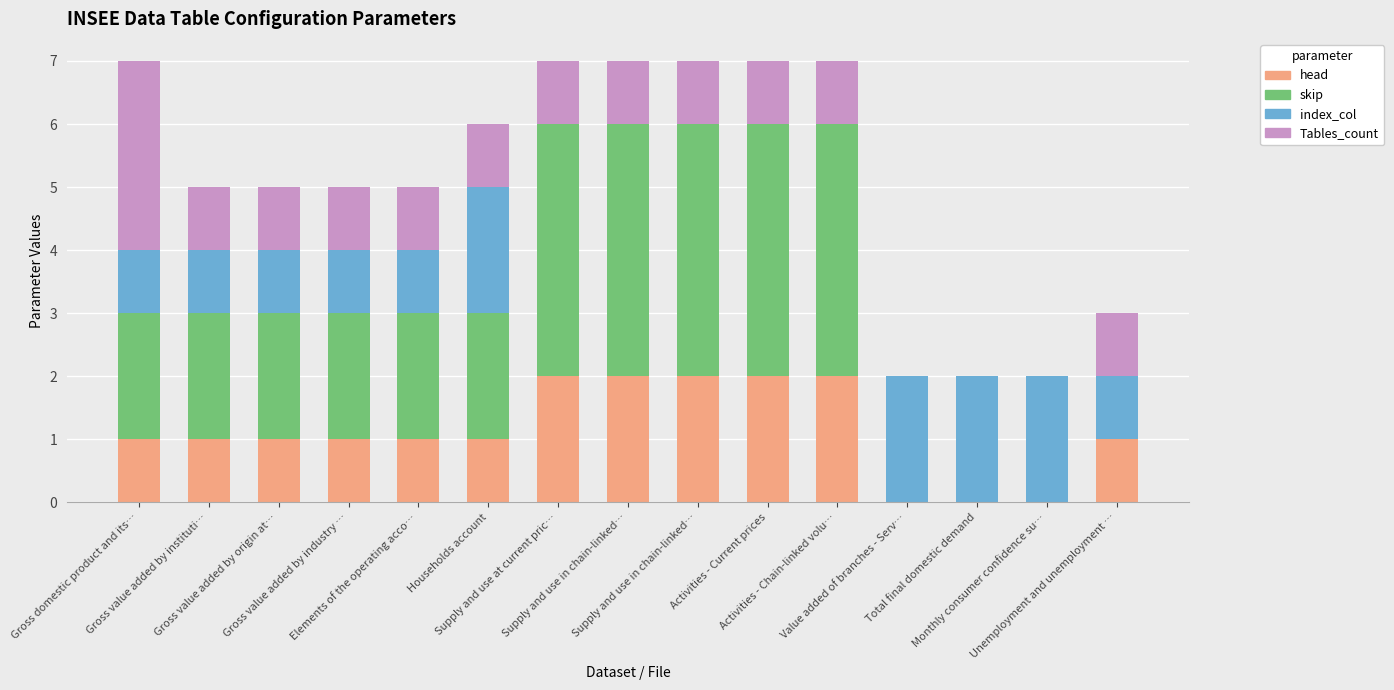

Count the number of data series in this chart.

4